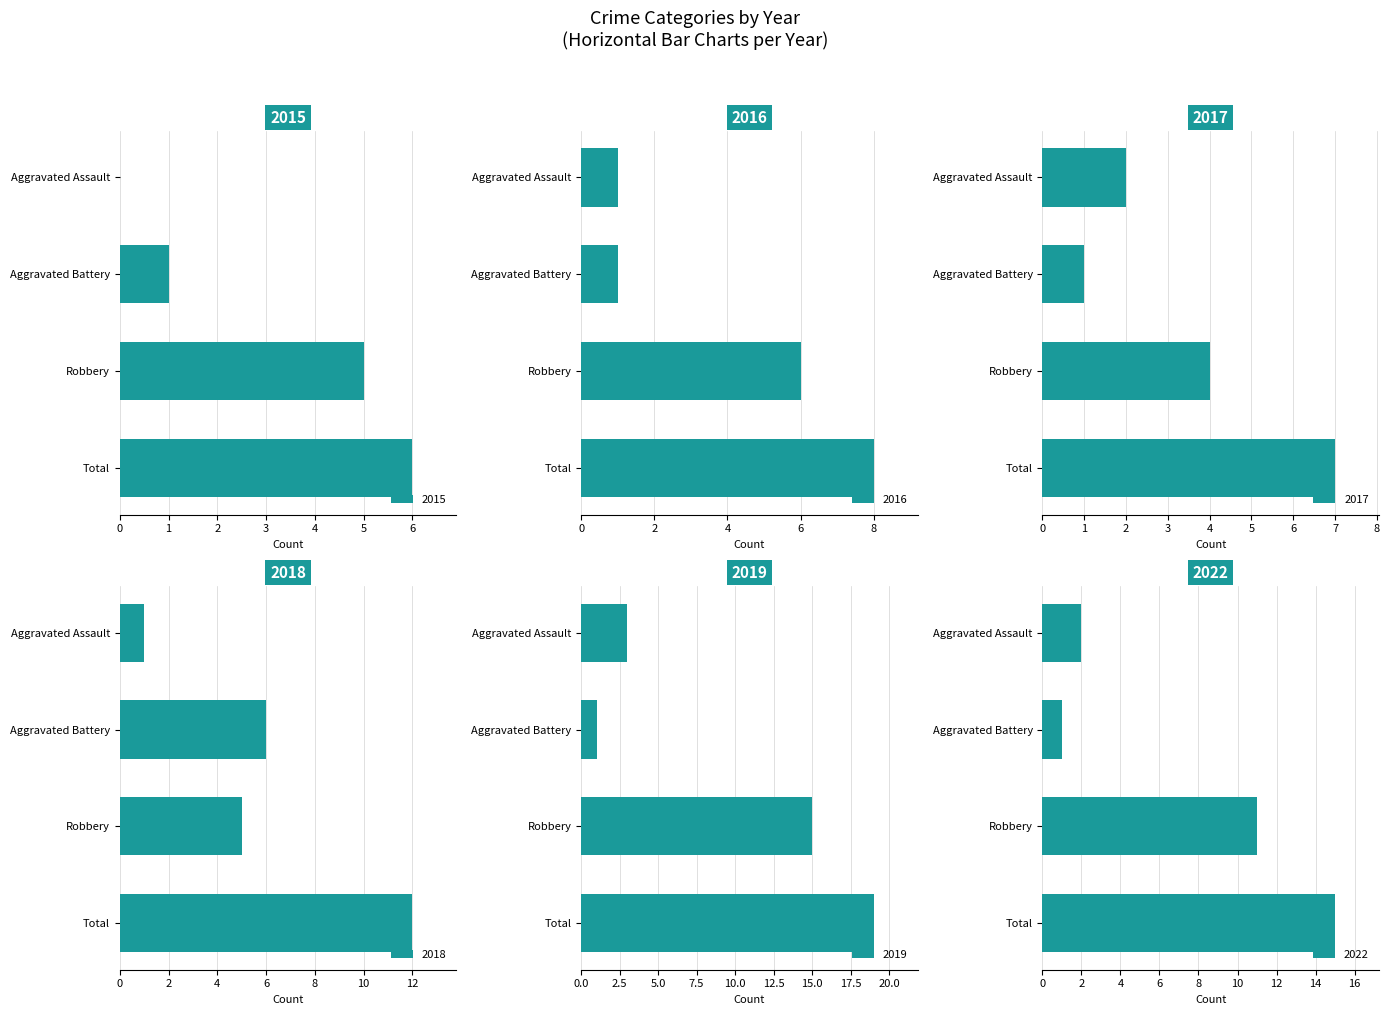

How many bars are there in total?

24